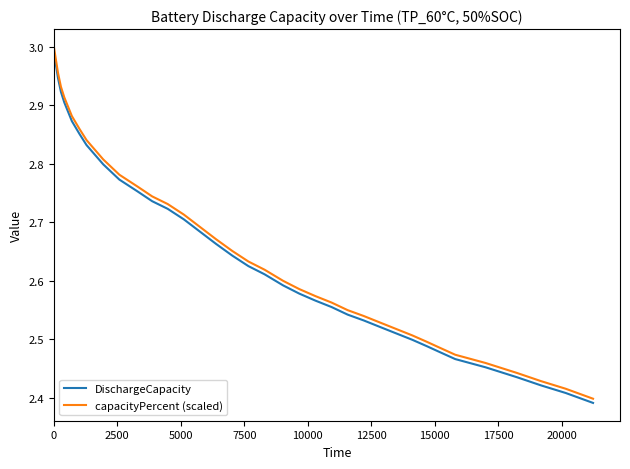

What is the difference between the maximum and minimum values in the DischargeCapacity series?

0.6